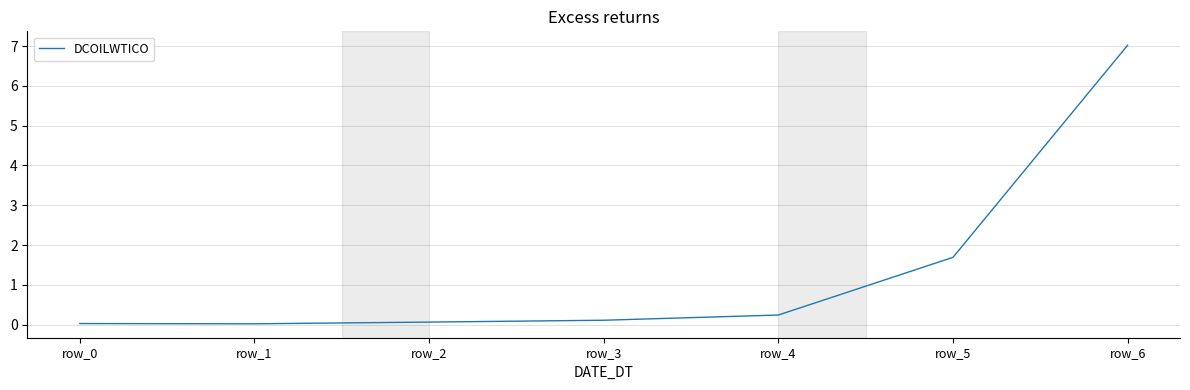

What value does the data have at row_6?

7.0